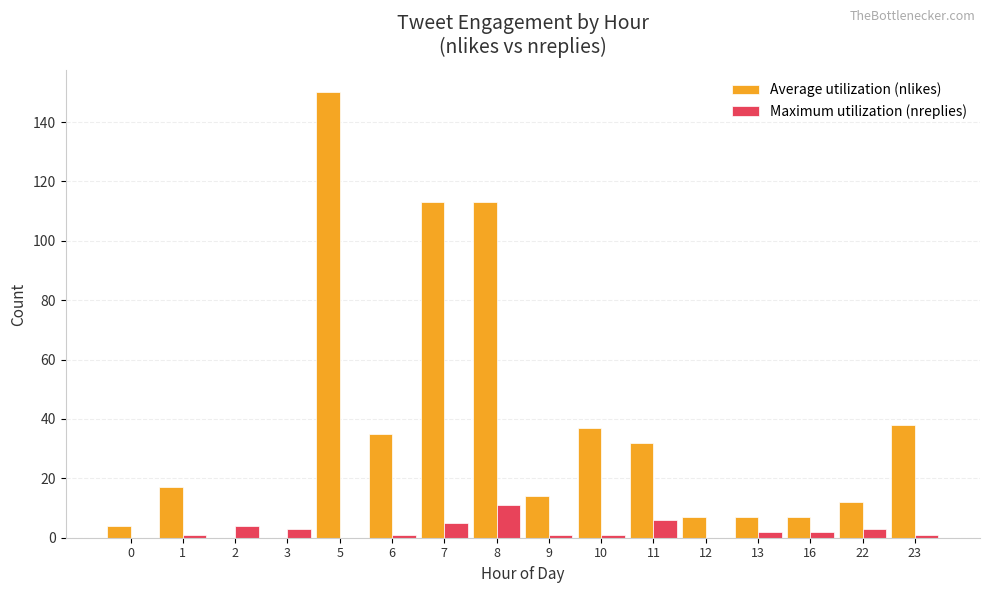

True or false: Maximum utilization (nreplies) has a value of 1 at 6.

True